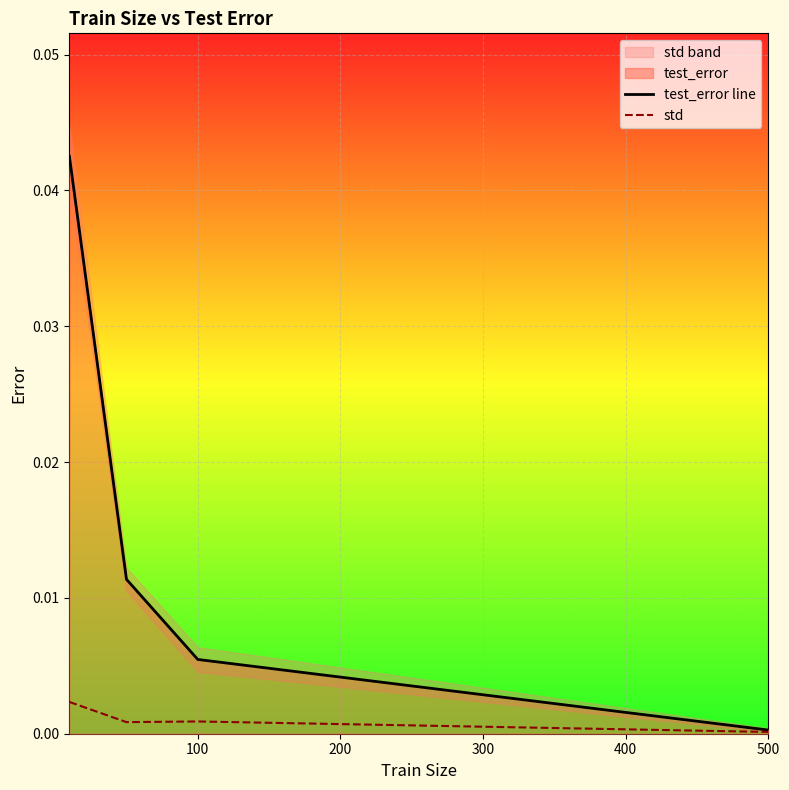

At how many categories does at least one series exceed 0?

4